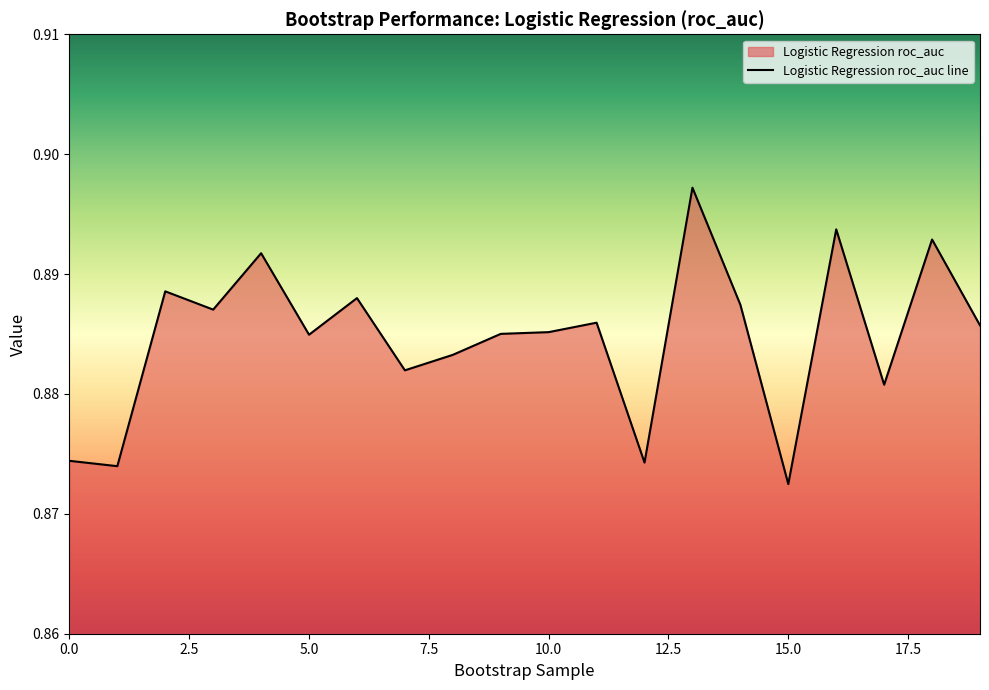

How many lines are shown in the chart?

1